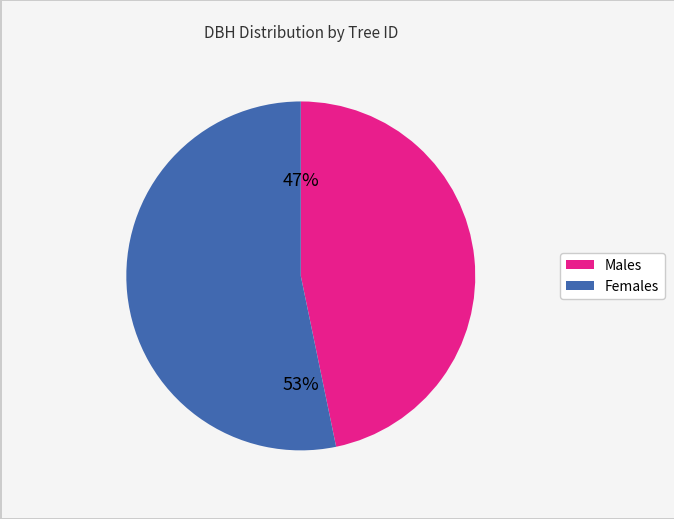

Is there a majority slice in this chart?

Yes